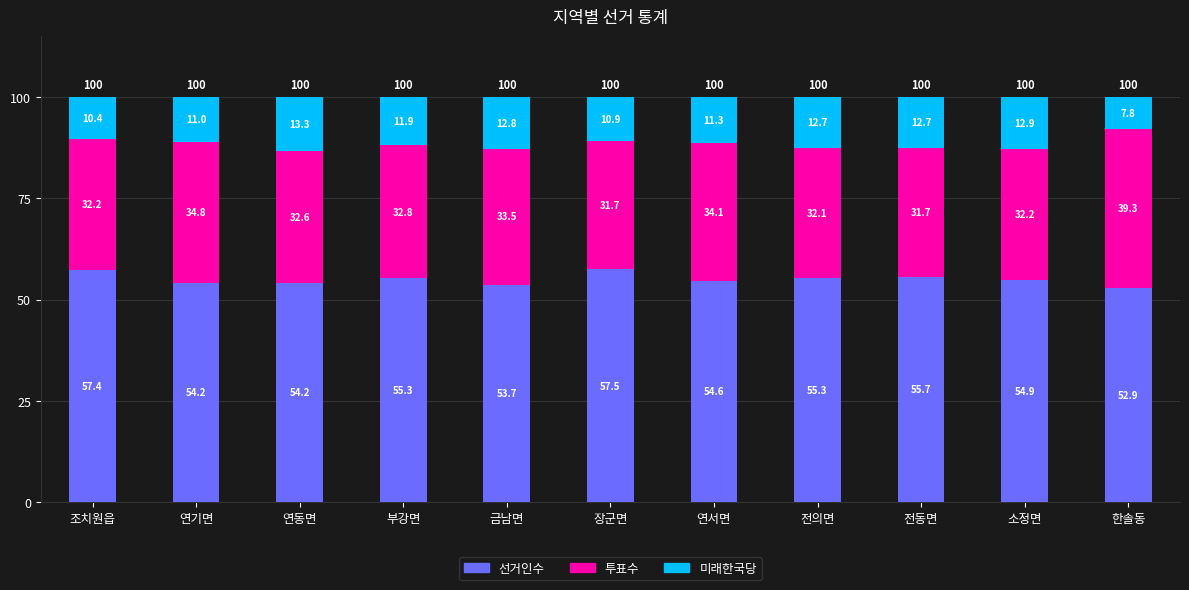

What is the sum of the 선거인수 values at 전의면 and 소정면?

110.2